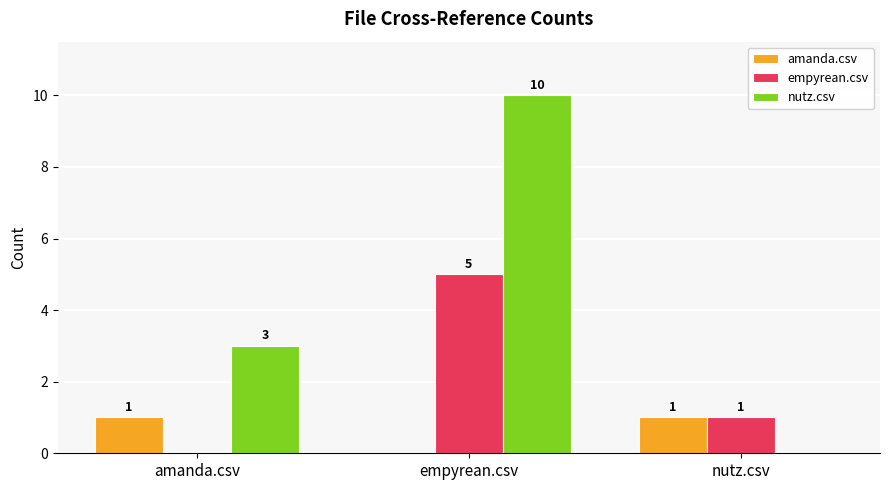

The nutz.csv series shows 0 at nutz.csv. True or false?

True